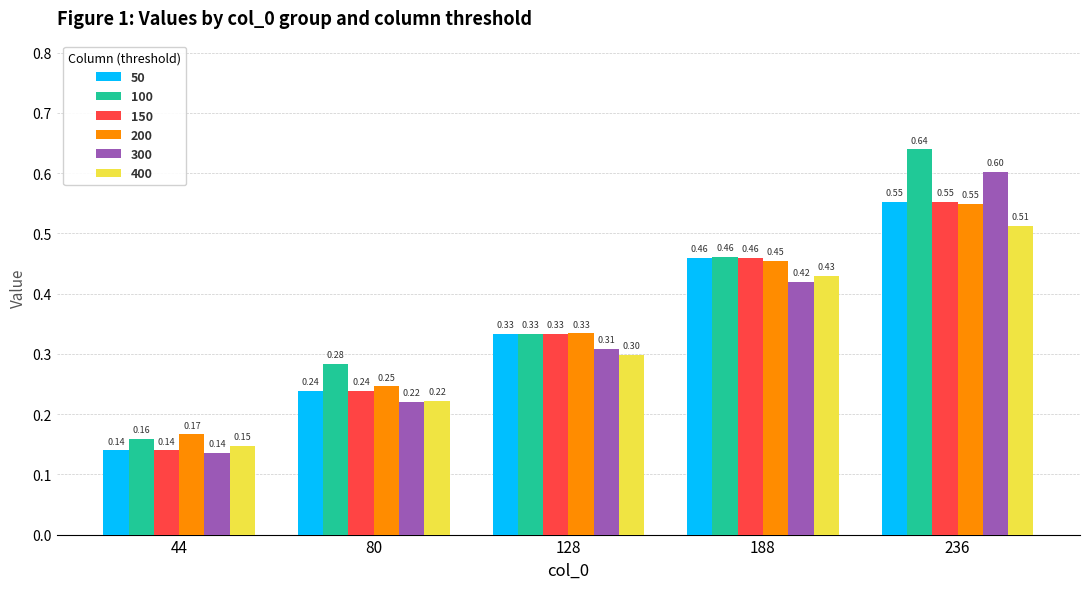

Which series has the largest range (max minus min)?

100